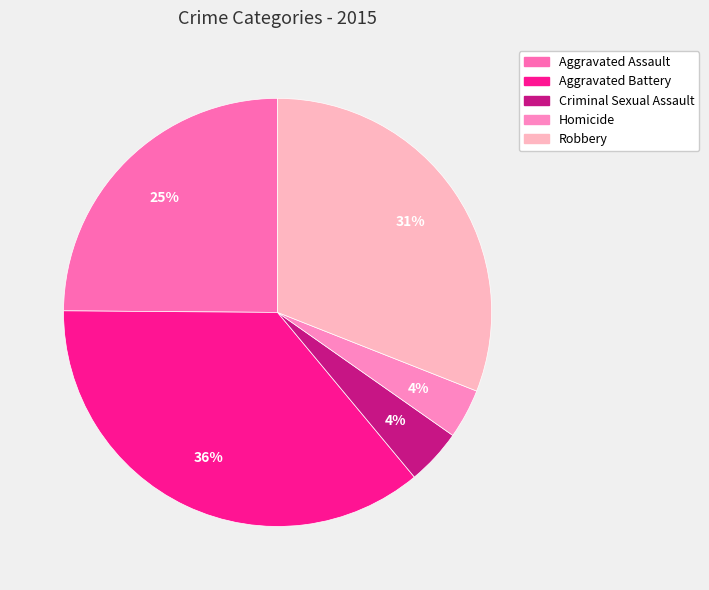

To the nearest percent, what is the average slice percentage?

20%